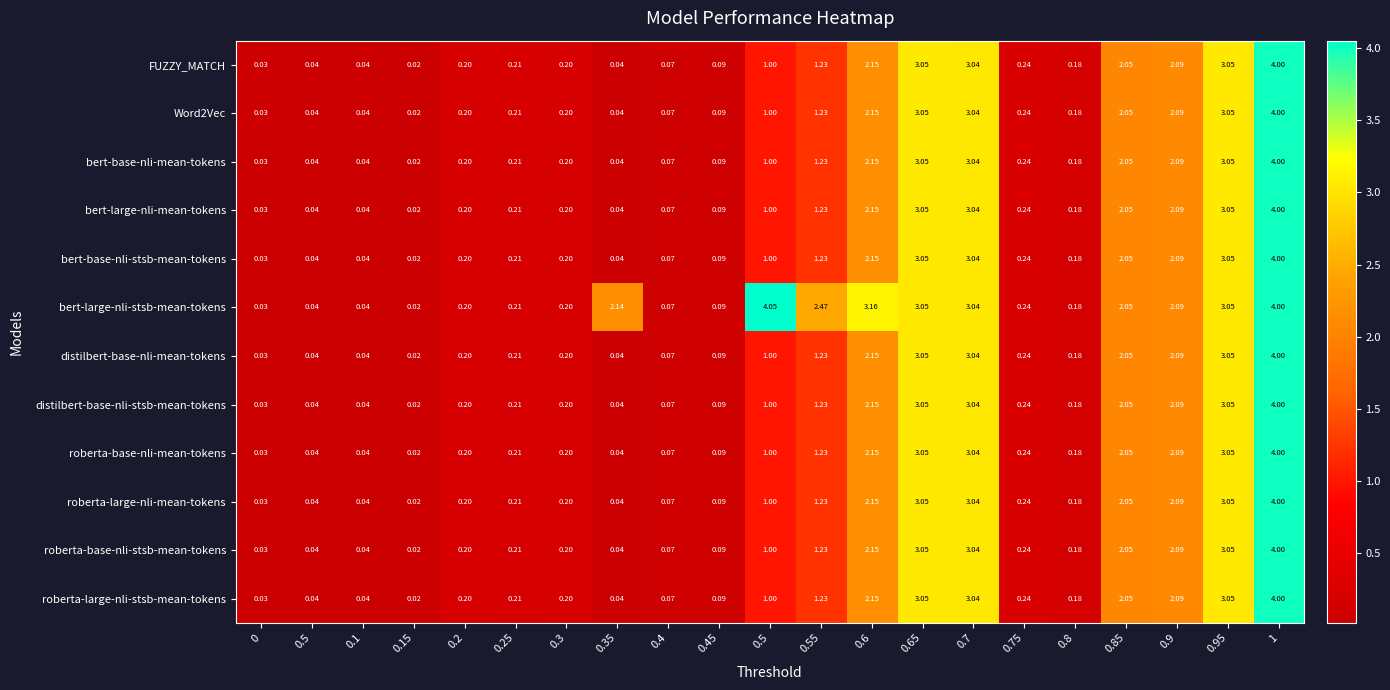

How many series are shown in this chart?

12